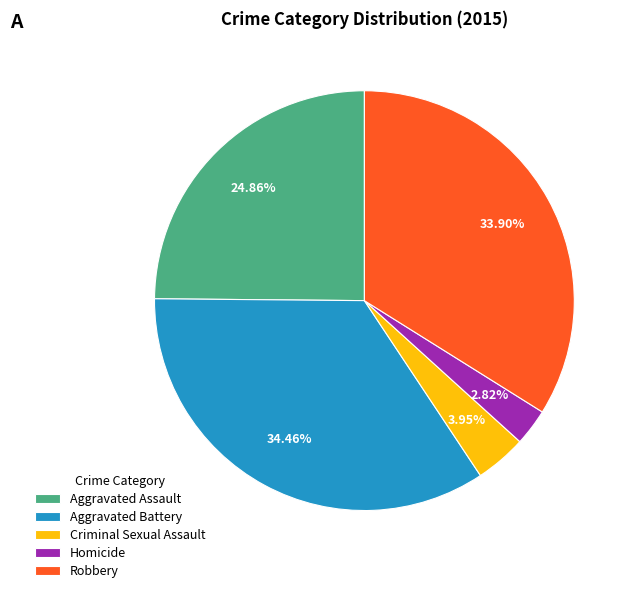

Rank the categories by value from highest to lowest.

Aggravated Battery, Robbery, Aggravated Assault, Criminal Sexual Assault, Homicide